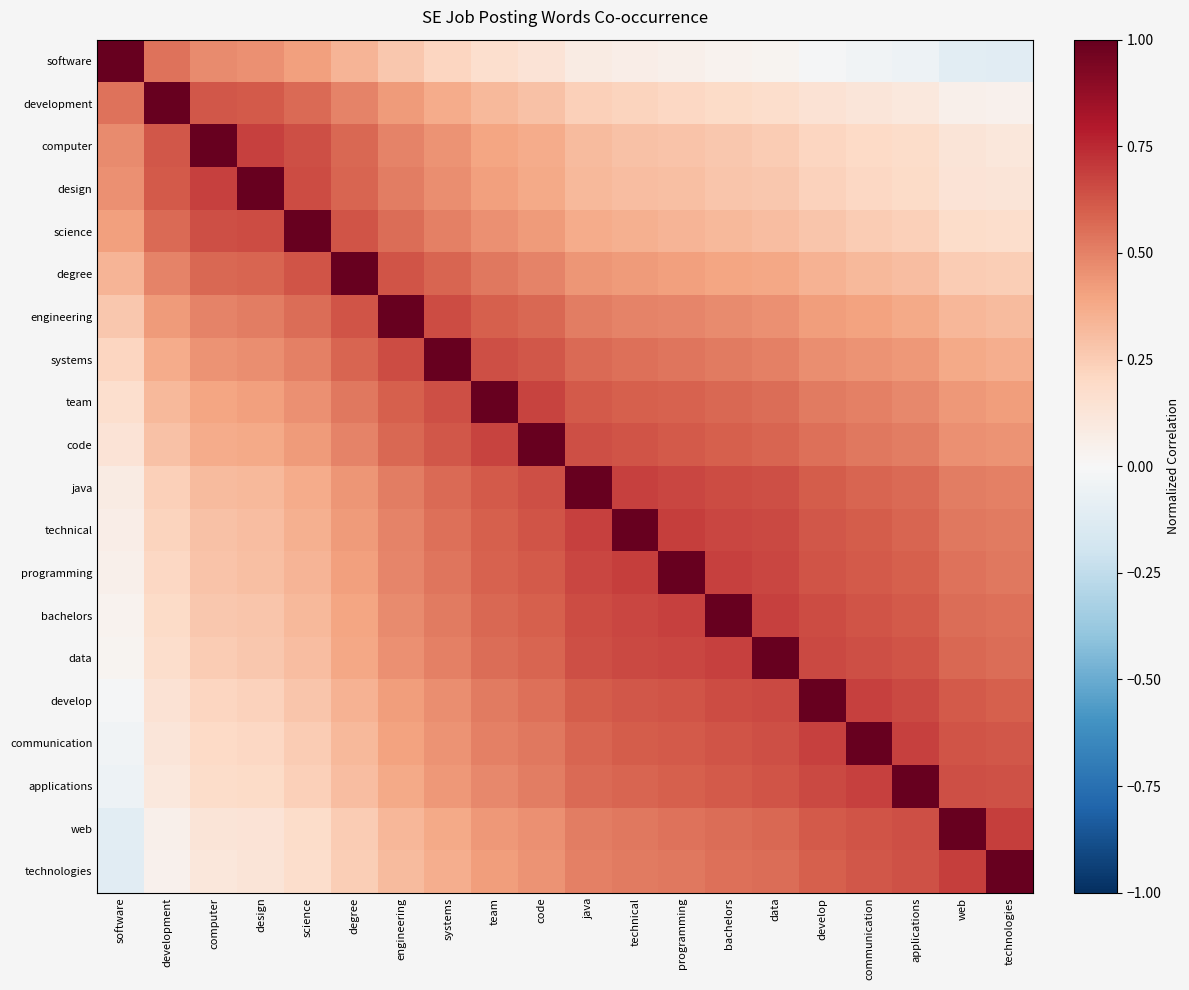

Reading left to right, transcribe all the data shown in this chart.

software: software=1.0	development=0.5	computer=0.5	design=0.5	science=0.4	degree=0.3	engineering=0.3	systems=0.2	team=0.2	code=0.1	java=0.1	technical=0.1	programming=0.1	bachelors=0.0	data=0.0	develop=-0.0	communication=-0.0	applications=-0.1	web=-0.1	technologies=-0.1
development: software=0.5	development=1.0	computer=0.6	design=0.6	science=0.6	degree=0.5	engineering=0.4	systems=0.4	team=0.3	code=0.3	java=0.2	technical=0.2	programming=0.2	bachelors=0.2	data=0.2	develop=0.1	communication=0.1	applications=0.1	web=0.1	technologies=0.0
computer: software=0.5	development=0.6	computer=1.0	design=0.7	science=0.6	degree=0.6	engineering=0.5	systems=0.4	team=0.4	code=0.4	java=0.3	technical=0.3	programming=0.3	bachelors=0.3	data=0.3	develop=0.2	communication=0.2	applications=0.2	web=0.1	technologies=0.1
design: software=0.5	development=0.6	computer=0.7	design=1.0	science=0.7	degree=0.6	engineering=0.5	systems=0.5	team=0.4	code=0.4	java=0.3	technical=0.3	programming=0.3	bachelors=0.3	data=0.3	develop=0.2	communication=0.2	applications=0.2	web=0.1	technologies=0.1
science: software=0.4	development=0.6	computer=0.6	design=0.7	science=1.0	degree=0.6	engineering=0.6	systems=0.5	team=0.5	code=0.4	java=0.4	technical=0.4	programming=0.3	bachelors=0.3	data=0.3	develop=0.3	communication=0.3	applications=0.2	web=0.2	technologies=0.2
degree: software=0.3	development=0.5	computer=0.6	design=0.6	science=0.6	degree=1.0	engineering=0.6	systems=0.6	team=0.5	code=0.5	java=0.4	technical=0.4	programming=0.4	bachelors=0.4	data=0.4	develop=0.3	communication=0.3	applications=0.3	web=0.3	technologies=0.2
engineering: software=0.3	development=0.4	computer=0.5	design=0.5	science=0.6	degree=0.6	engineering=1.0	systems=0.7	team=0.6	code=0.6	java=0.5	technical=0.5	programming=0.5	bachelors=0.5	data=0.5	develop=0.4	communication=0.4	applications=0.4	web=0.3	technologies=0.3
systems: software=0.2	development=0.4	computer=0.4	design=0.5	science=0.5	degree=0.6	engineering=0.7	systems=1.0	team=0.6	code=0.6	java=0.6	technical=0.5	programming=0.5	bachelors=0.5	data=0.5	develop=0.5	communication=0.4	applications=0.4	web=0.4	technologies=0.4
team: software=0.2	development=0.3	computer=0.4	design=0.4	science=0.5	degree=0.5	engineering=0.6	systems=0.6	team=1.0	code=0.7	java=0.6	technical=0.6	programming=0.6	bachelors=0.6	data=0.6	develop=0.5	communication=0.5	applications=0.5	web=0.4	technologies=0.4
code: software=0.1	development=0.3	computer=0.4	design=0.4	science=0.4	degree=0.5	engineering=0.6	systems=0.6	team=0.7	code=1.0	java=0.6	technical=0.6	programming=0.6	bachelors=0.6	data=0.6	develop=0.5	communication=0.5	applications=0.5	web=0.5	technologies=0.4
java: software=0.1	development=0.2	computer=0.3	design=0.3	science=0.4	degree=0.4	engineering=0.5	systems=0.6	team=0.6	code=0.6	java=1.0	technical=0.7	programming=0.7	bachelors=0.7	data=0.6	develop=0.6	communication=0.6	applications=0.6	web=0.5	technologies=0.5
technical: software=0.1	development=0.2	computer=0.3	design=0.3	science=0.4	degree=0.4	engineering=0.5	systems=0.5	team=0.6	code=0.6	java=0.7	technical=1.0	programming=0.7	bachelors=0.7	data=0.7	develop=0.6	communication=0.6	applications=0.6	web=0.5	technologies=0.5
programming: software=0.1	development=0.2	computer=0.3	design=0.3	science=0.3	degree=0.4	engineering=0.5	systems=0.5	team=0.6	code=0.6	java=0.7	technical=0.7	programming=1.0	bachelors=0.7	data=0.7	develop=0.6	communication=0.6	applications=0.6	web=0.5	technologies=0.5
bachelors: software=0.0	development=0.2	computer=0.3	design=0.3	science=0.3	degree=0.4	engineering=0.5	systems=0.5	team=0.6	code=0.6	java=0.7	technical=0.7	programming=0.7	bachelors=1.0	data=0.7	develop=0.6	communication=0.6	applications=0.6	web=0.6	technologies=0.5
data: software=0.0	development=0.2	computer=0.3	design=0.3	science=0.3	degree=0.4	engineering=0.5	systems=0.5	team=0.6	code=0.6	java=0.6	technical=0.7	programming=0.7	bachelors=0.7	data=1.0	develop=0.7	communication=0.6	applications=0.6	web=0.6	technologies=0.6
develop: software=-0.0	development=0.1	computer=0.2	design=0.2	science=0.3	degree=0.3	engineering=0.4	systems=0.5	team=0.5	code=0.5	java=0.6	technical=0.6	programming=0.6	bachelors=0.6	data=0.7	develop=1.0	communication=0.7	applications=0.7	web=0.6	technologies=0.6
communication: software=-0.0	development=0.1	computer=0.2	design=0.2	science=0.3	degree=0.3	engineering=0.4	systems=0.4	team=0.5	code=0.5	java=0.6	technical=0.6	programming=0.6	bachelors=0.6	data=0.6	develop=0.7	communication=1.0	applications=0.7	web=0.6	technologies=0.6
applications: software=-0.1	development=0.1	computer=0.2	design=0.2	science=0.2	degree=0.3	engineering=0.4	systems=0.4	team=0.5	code=0.5	java=0.6	technical=0.6	programming=0.6	bachelors=0.6	data=0.6	develop=0.7	communication=0.7	applications=1.0	web=0.6	technologies=0.6
web: software=-0.1	development=0.1	computer=0.1	design=0.1	science=0.2	degree=0.3	engineering=0.3	systems=0.4	team=0.4	code=0.5	java=0.5	technical=0.5	programming=0.5	bachelors=0.6	data=0.6	develop=0.6	communication=0.6	applications=0.6	web=1.0	technologies=0.7
technologies: software=-0.1	development=0.0	computer=0.1	design=0.1	science=0.2	degree=0.2	engineering=0.3	systems=0.4	team=0.4	code=0.4	java=0.5	technical=0.5	programming=0.5	bachelors=0.5	data=0.6	develop=0.6	communication=0.6	applications=0.6	web=0.7	technologies=1.0